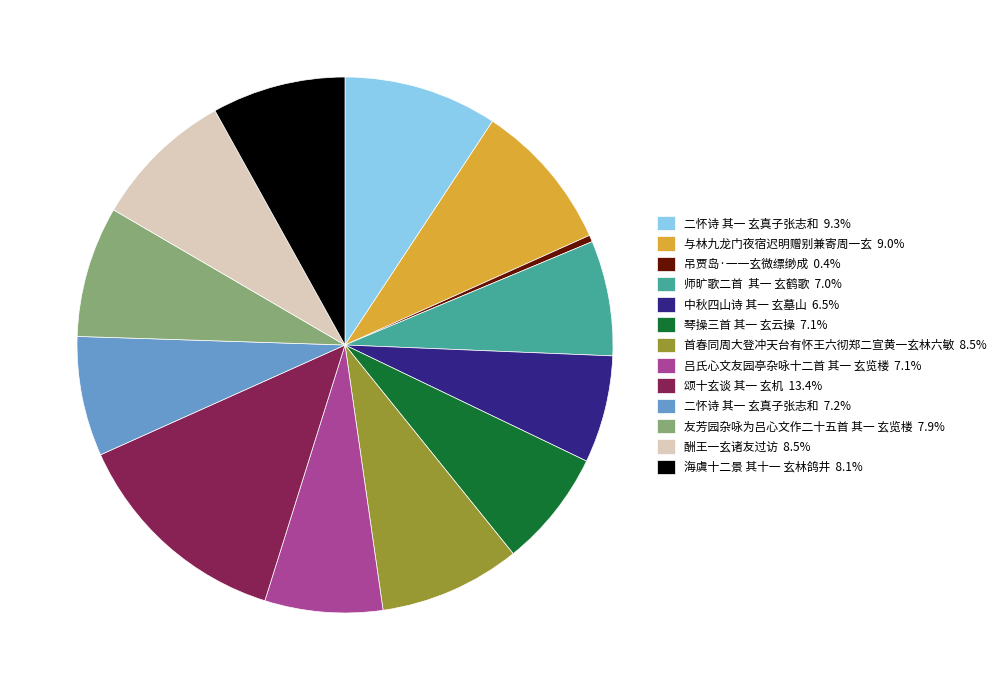

Combined, do 首春同周大登冲天台有怀王六彻郑二宣黄一玄林六敏 8.5% and 酬王一玄诸友过访 8.5% account for over 50%?

No